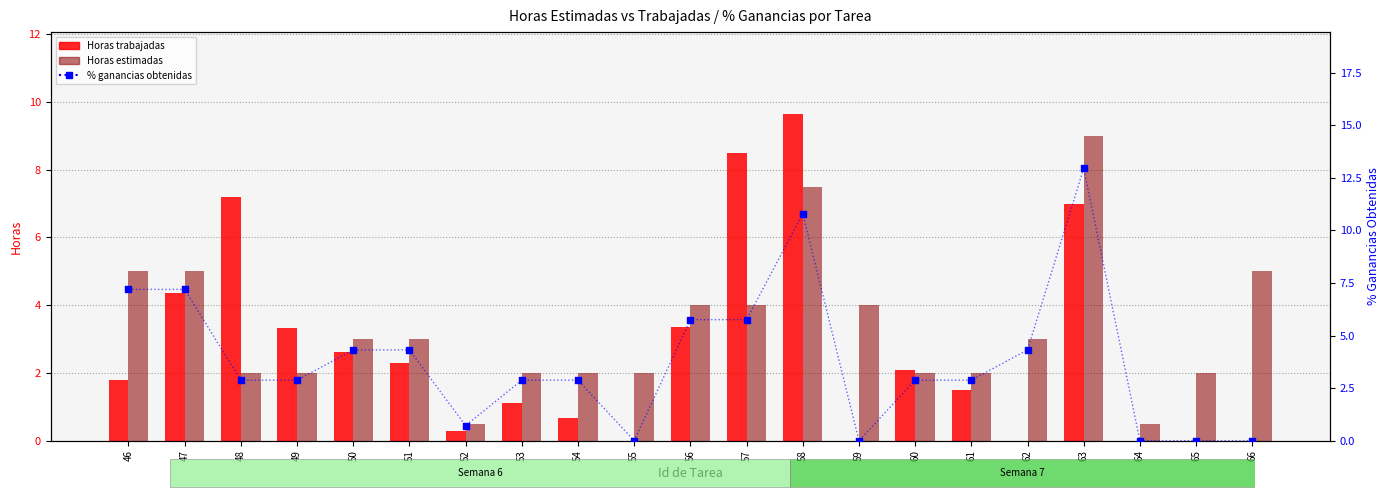

Is the value of Horas estimadas at 61 greater than the value of % ganancias obtenidas at 46?

No